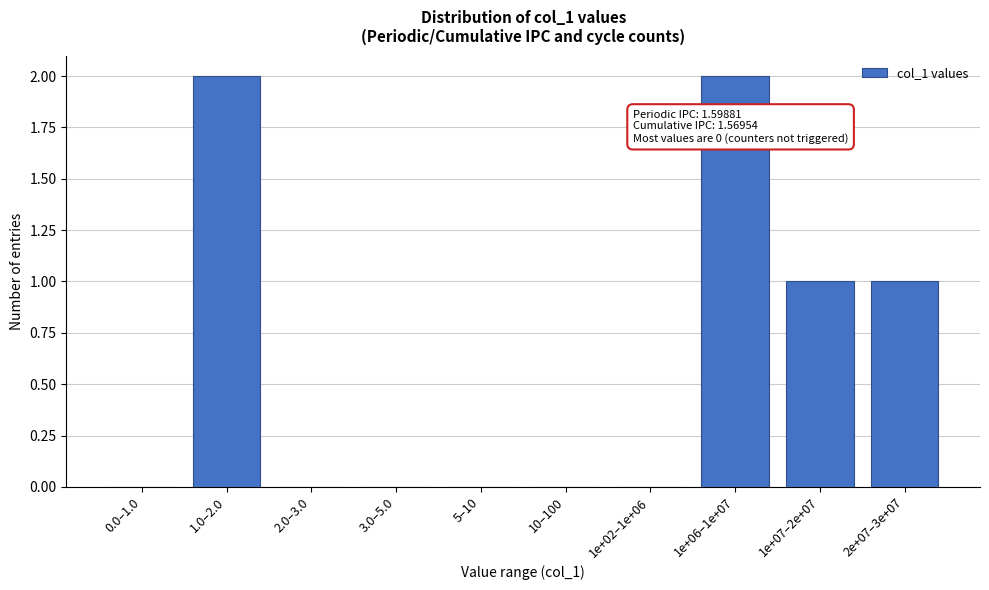

Reading right to left, transcribe all the data shown in this chart.

2e+07–3e+07=1	1e+07–2e+07=1	1e+06–1e+07=2	1e+02–1e+06=0	10–100=0	5–10=0	3.0–5.0=0	2.0–3.0=0	1.0–2.0=2	0.0–1.0=0